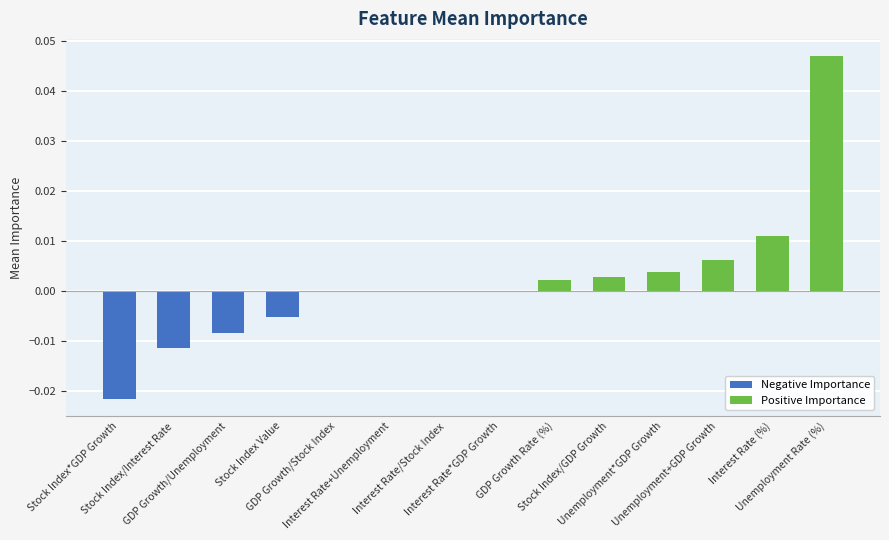

What position from the right is GDP Growth/Stock Index?

10